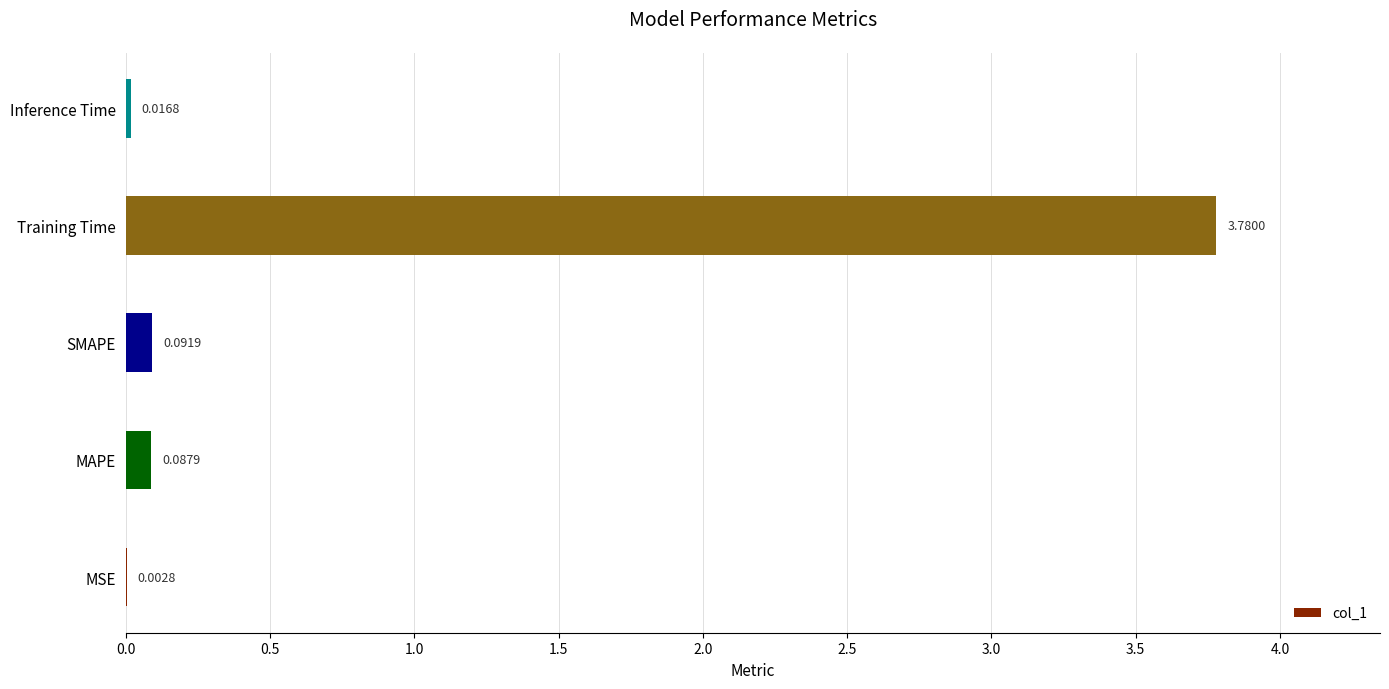

Which has a higher value, MSE or MAPE?

MAPE